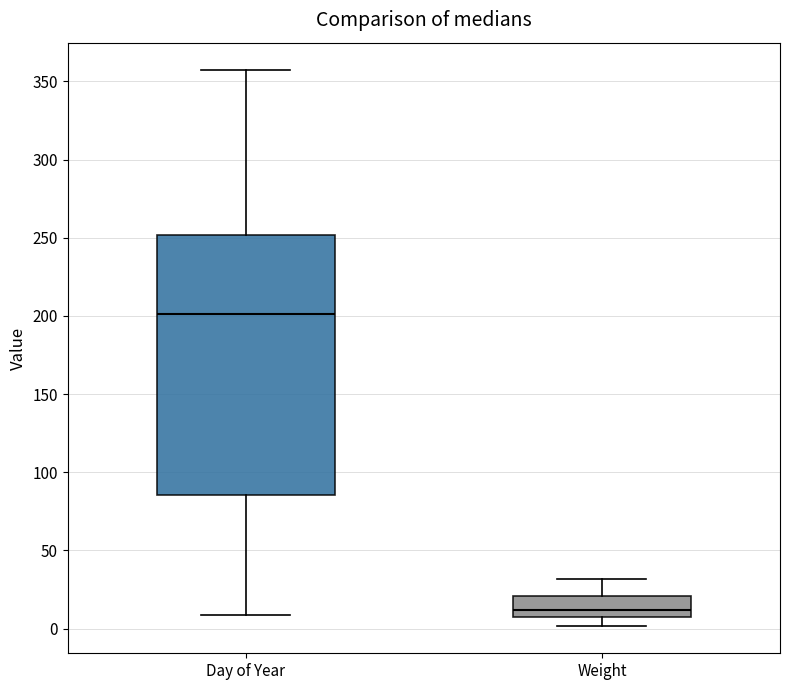

Which box's median line is the highest?

Day of Year